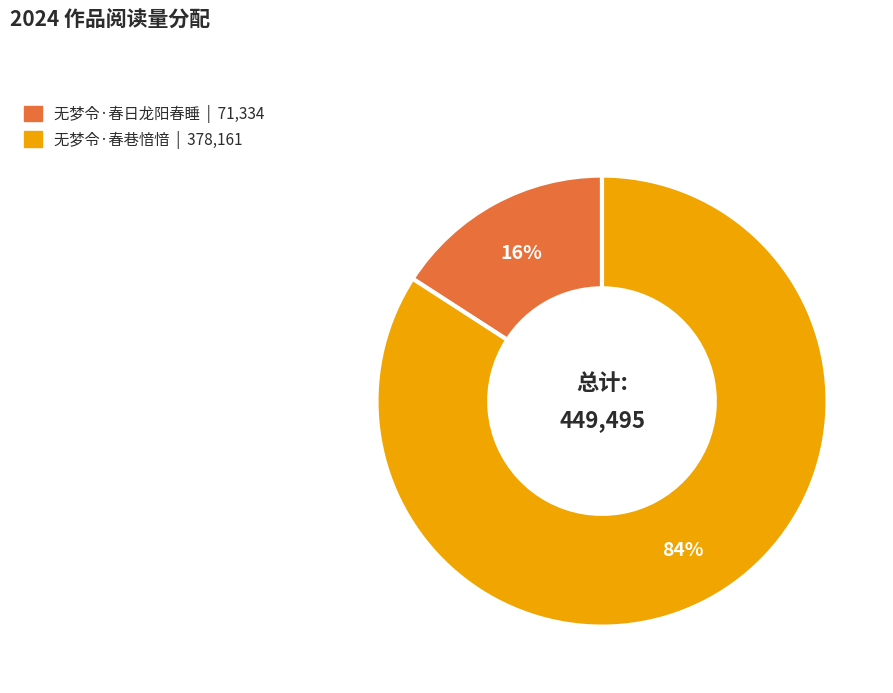

Is it true that 无梦令·春日龙阳春睡 is 2% of the pie?

False